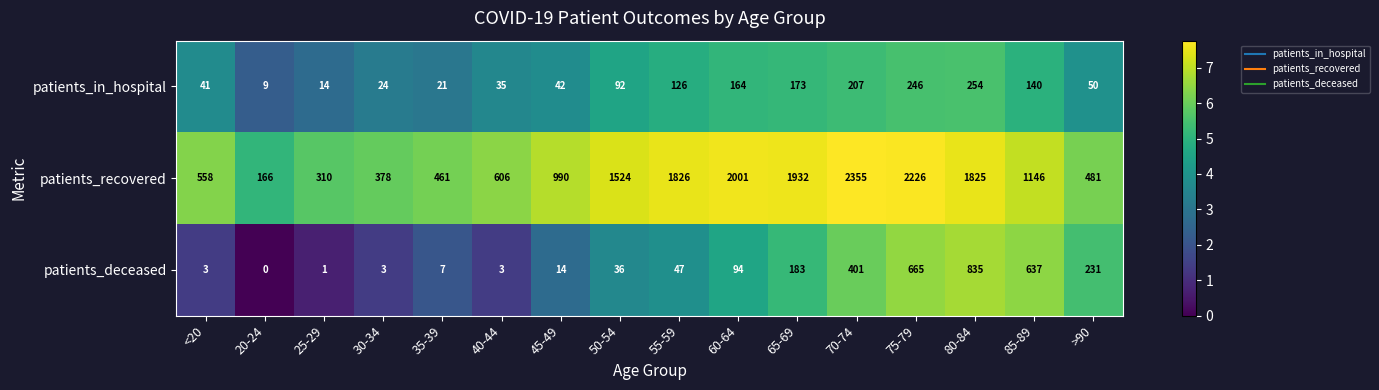

Which series has the largest total across all categories?

patients_recovered